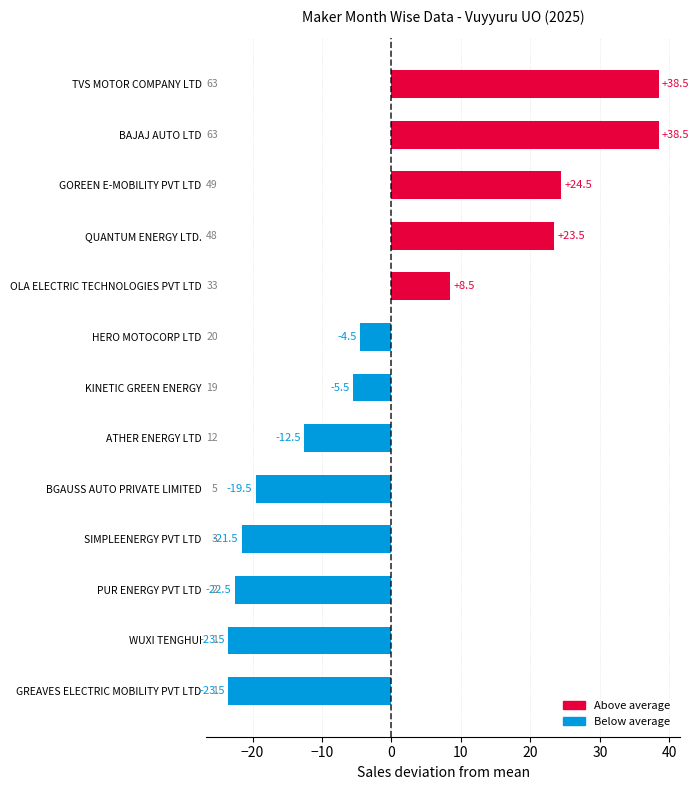

How many negative values are there?

8